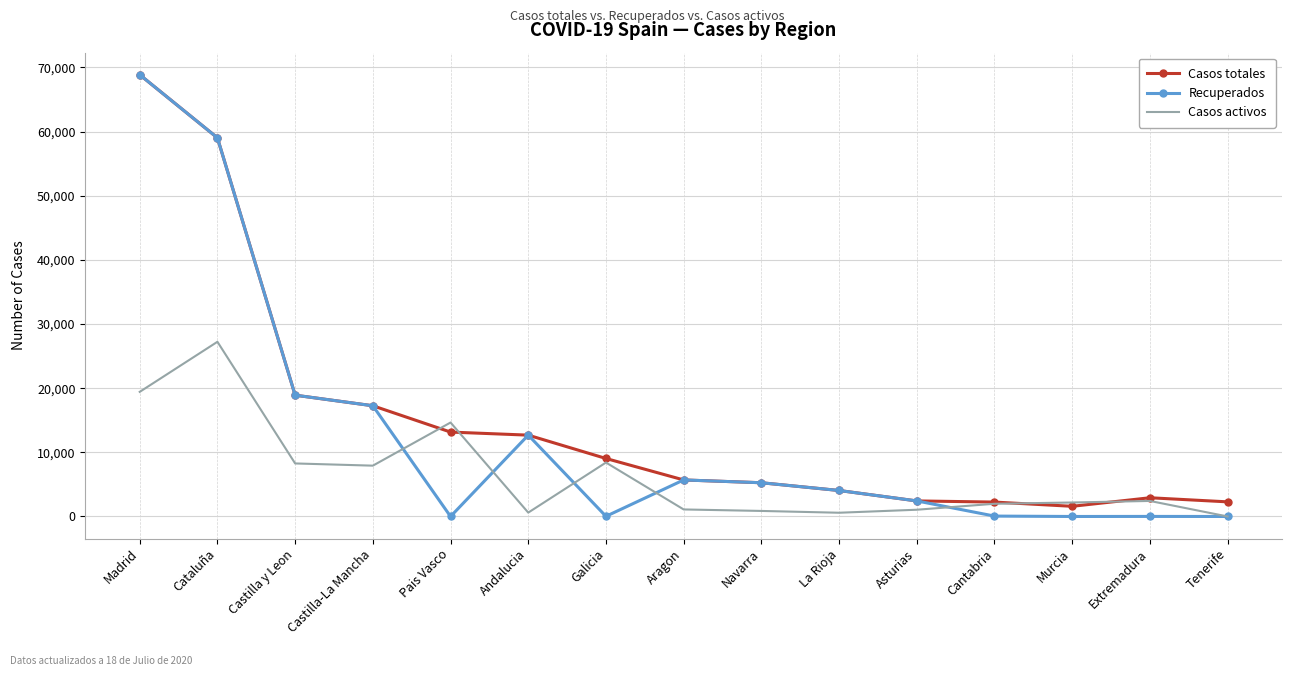

Which category has the highest value in the Casos totales series?

Madrid